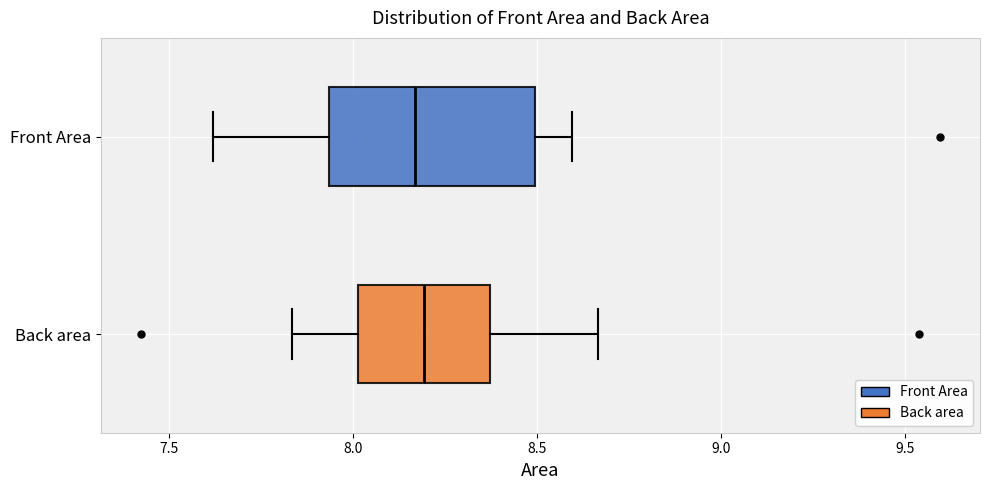

Reading bottom to top, read every box against the x-axis: the position of its median line, the range the box covers, and the ends of its whiskers. The values are not printed on the chart, so give them approximately, as read against the axis.

Back area: median 8.20, box 8.00 to 8.35, whiskers 7.85 to 8.65
Front Area: median 8.15, box 7.95 to 8.50, whiskers 7.60 to 8.60